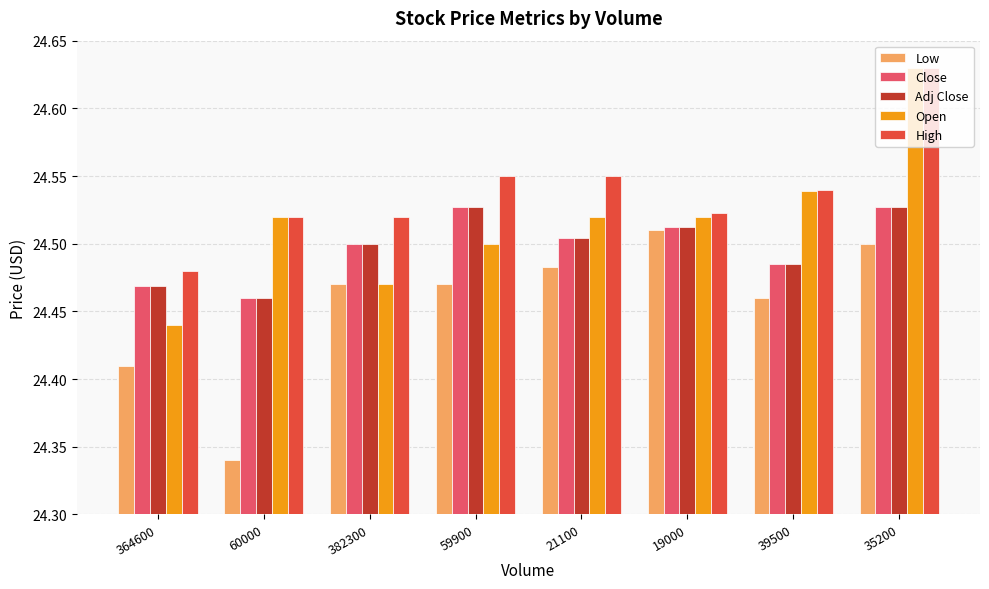

Which series has the widest spread of values?

Open